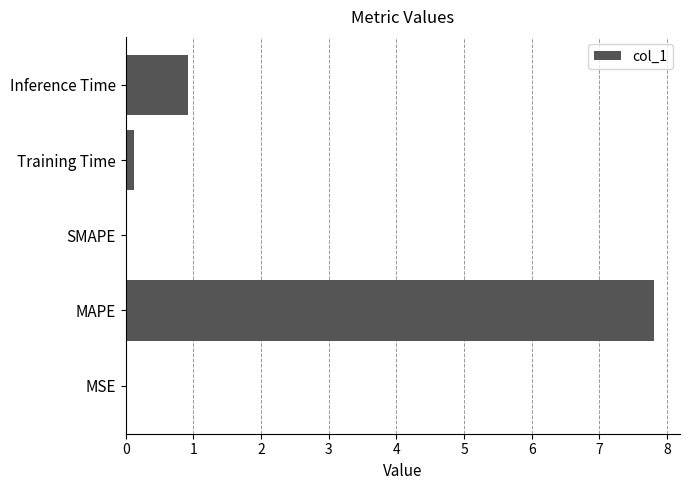

The value at SMAPE is 0.0. True or false?

True